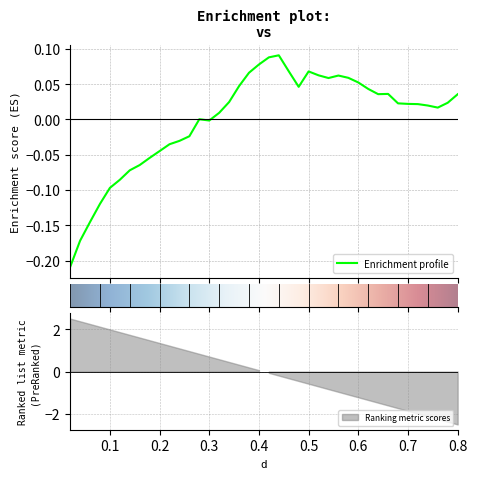

How many categories are shown in the chart?

40